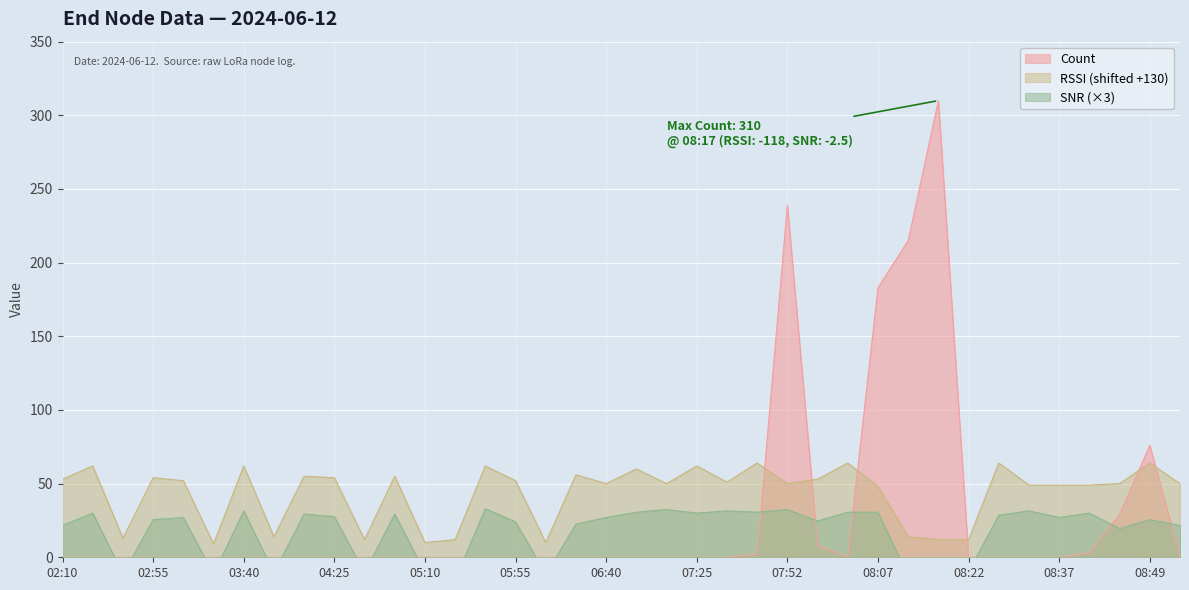

What is the greatest value displayed?

310.0